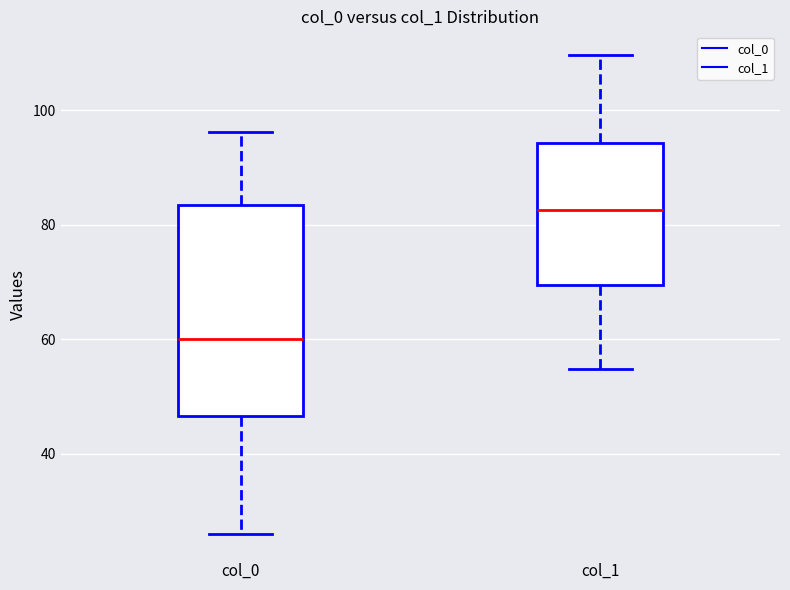

Which box is the tallest, from its lower edge to its upper edge?

col_0